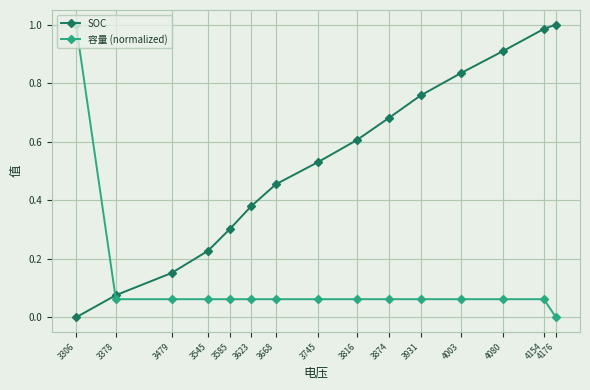

Which series has the largest total across all categories?

SOC